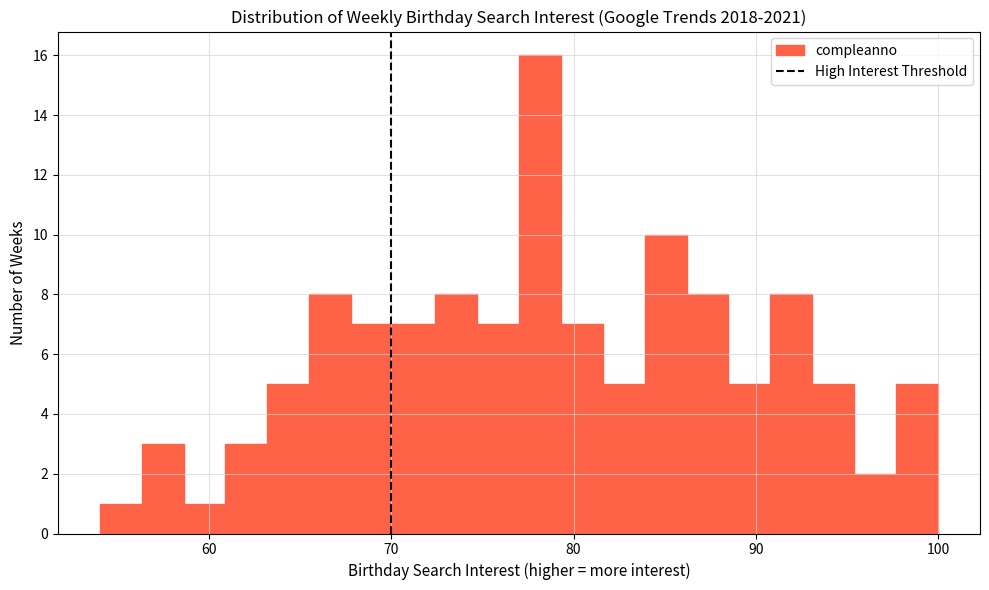

Read against the x-axis, roughly where is the centre of the tallest bar?

78